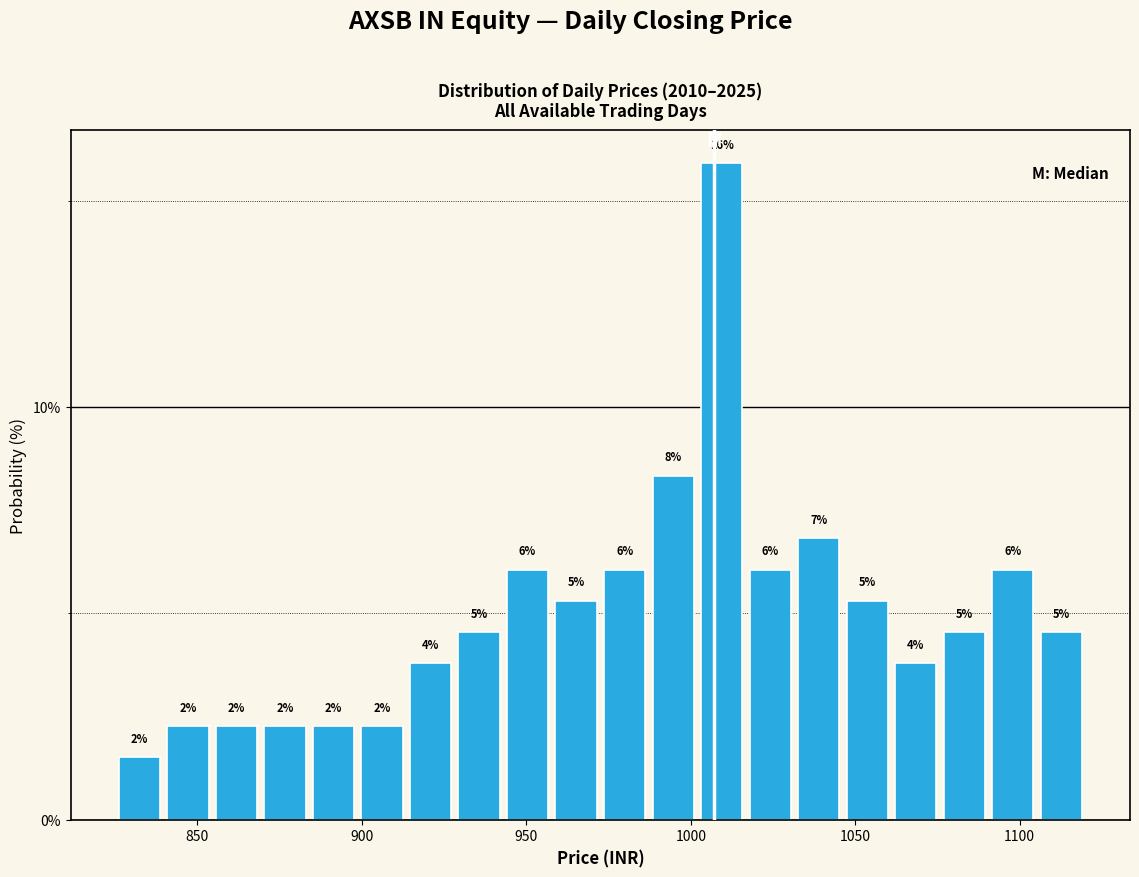

Around what value on the x-axis is the tallest bar? Give the approximate position of its centre, as read against the axis.

1010